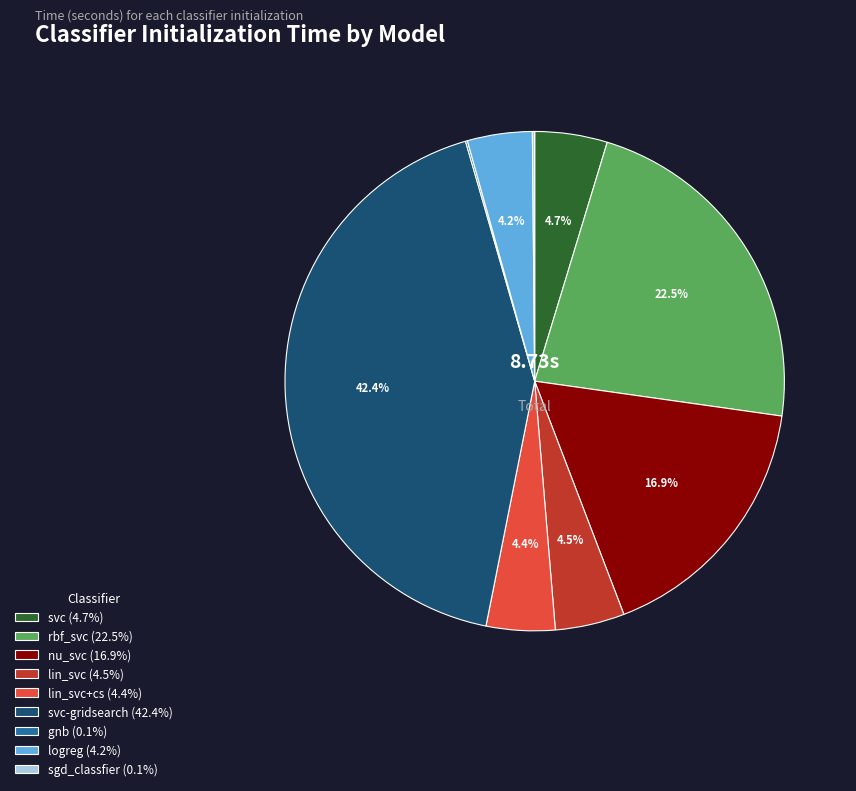

What is the ratio of the value at lin_svc (4.5%) to the value at nu_svc (16.9%)?

0.3